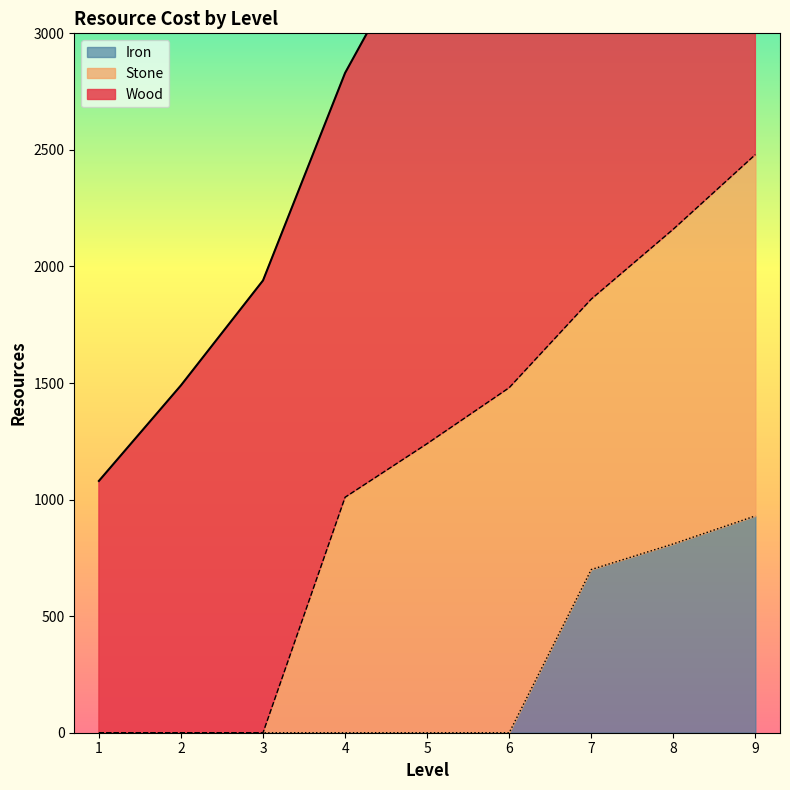

What are all the series names shown in the legend?

Wood, Stone, Iron